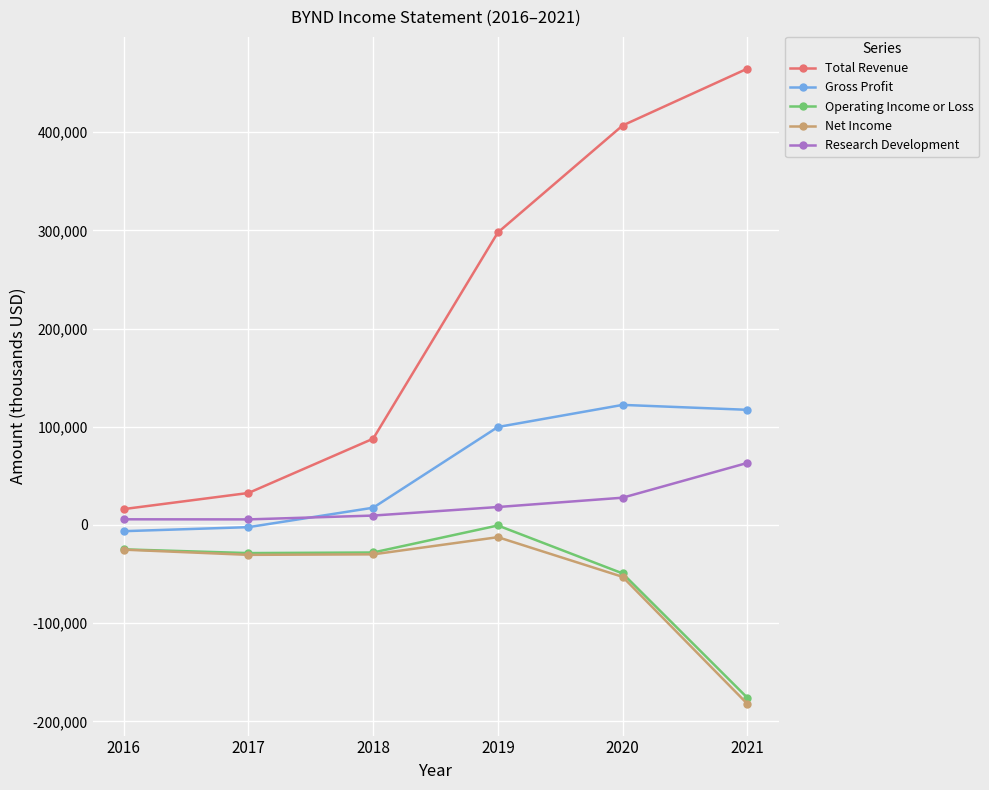

What is the greatest value displayed?

464700